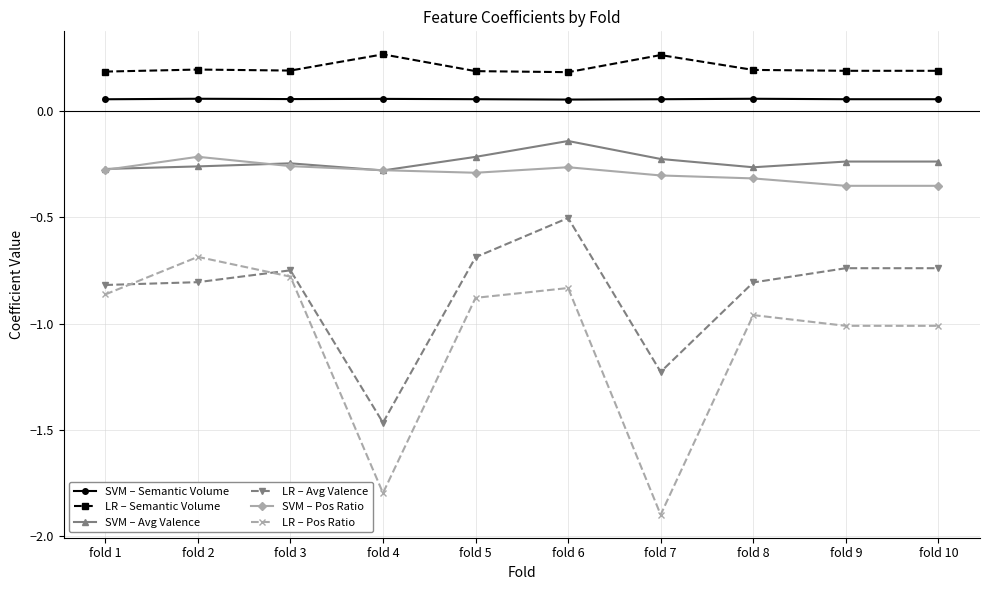

List the series in order of their peak value, lowest first.

LR – Pos Ratio, LR – Avg Valence, SVM – Pos Ratio, SVM – Avg Valence, SVM – Semantic Volume, LR – Semantic Volume